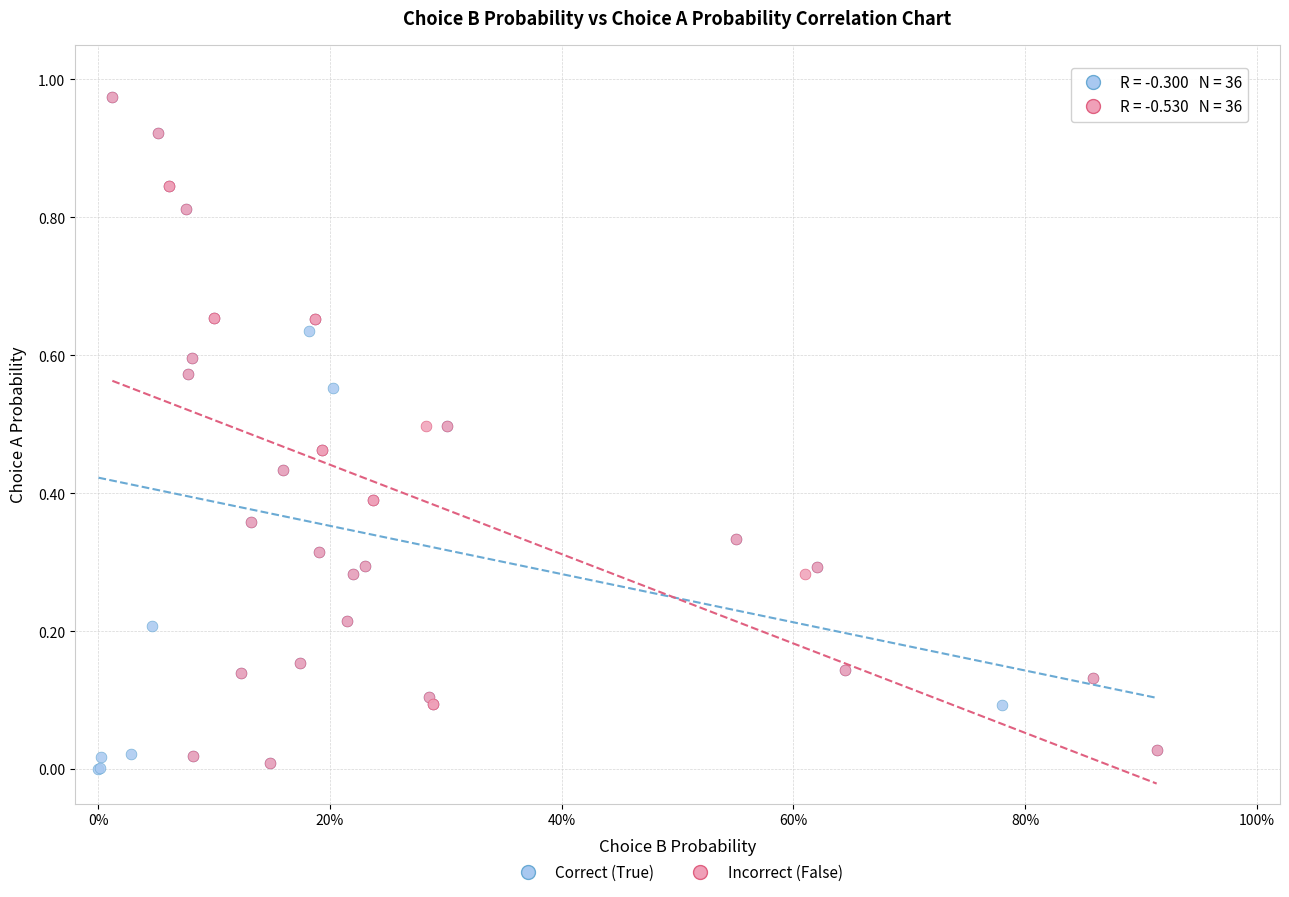

What are all the series names shown in the legend?

Correct (True), Incorrect (False)